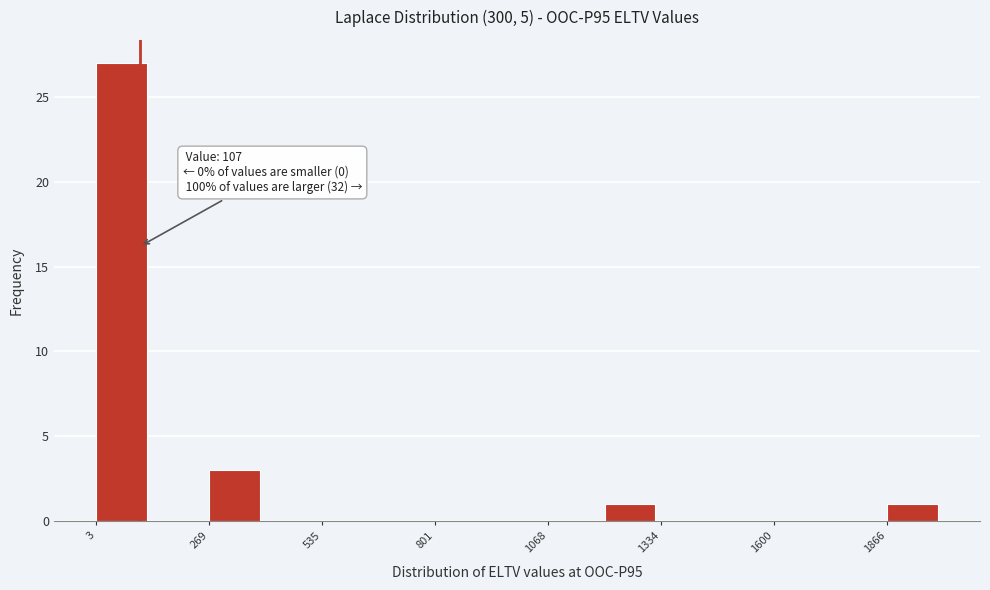

Around what value on the x-axis is the tallest bar? Give the approximate position of its centre, as read against the axis.

50